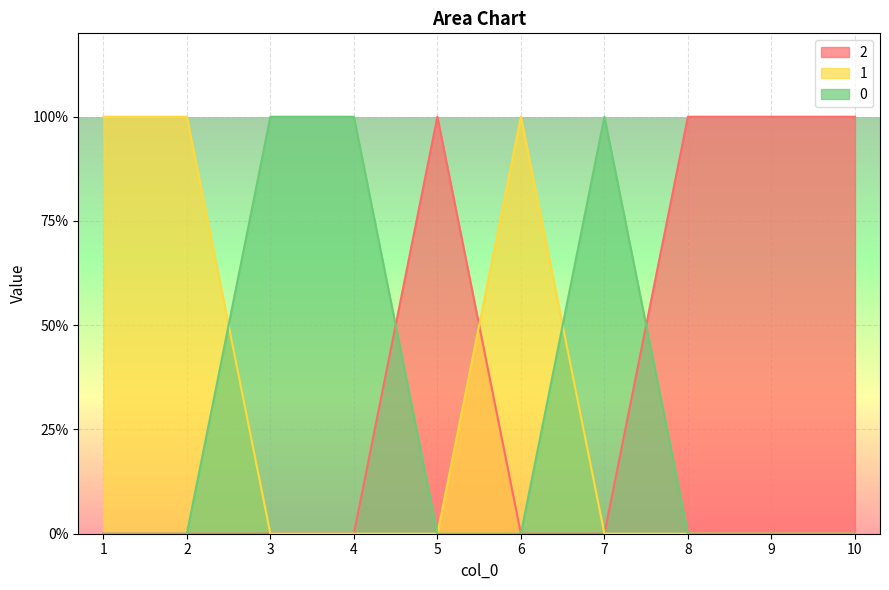

What are all the series names shown in the legend?

2, 1, 0